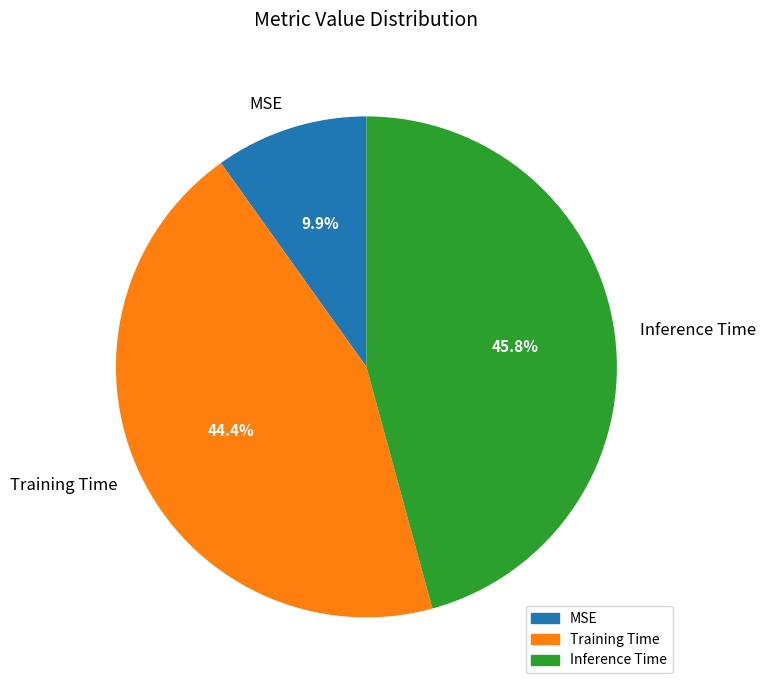

What percentage is the MSE slice, to the nearest percent?

10%